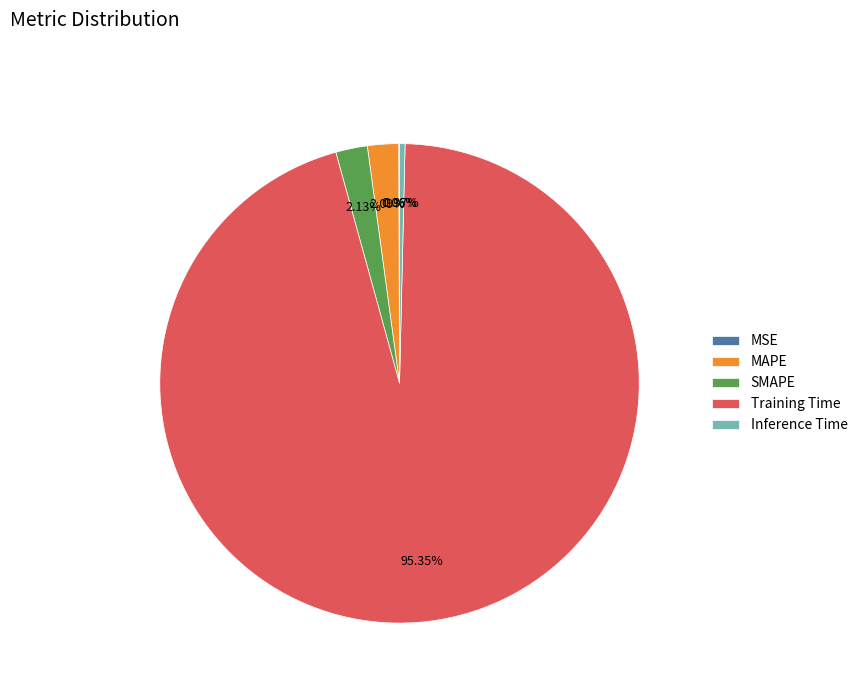

Does SMAPE account for over 50% of the chart?

No